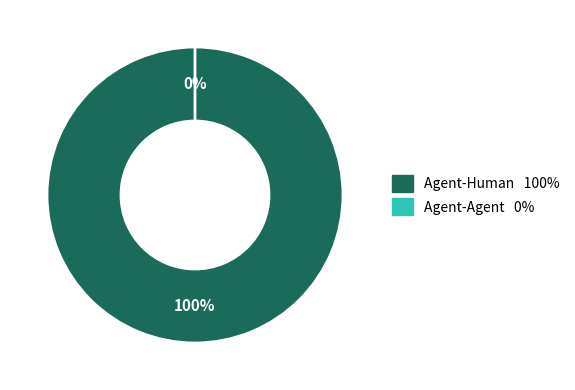

Which slice represents more than half of the pie?

Agent-Human